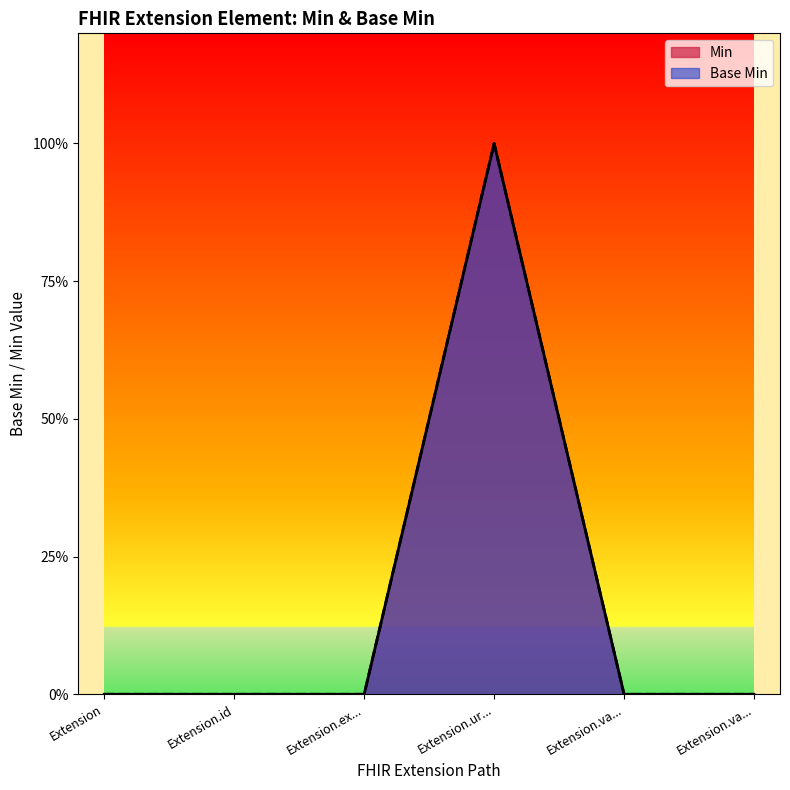

What is the difference between the maximum and minimum values in the Min series?

1